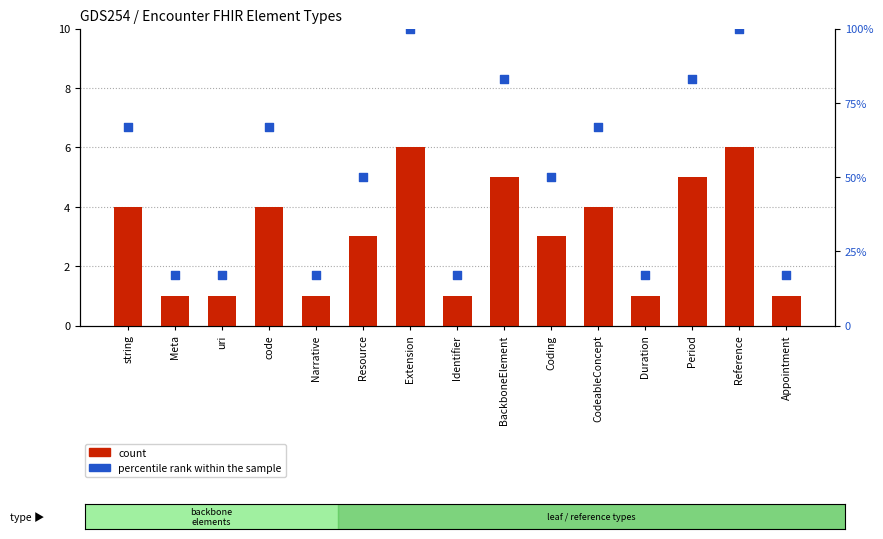

Is the value of count at Narrative greater than the value of percentile rank within the sample at Resource?

No